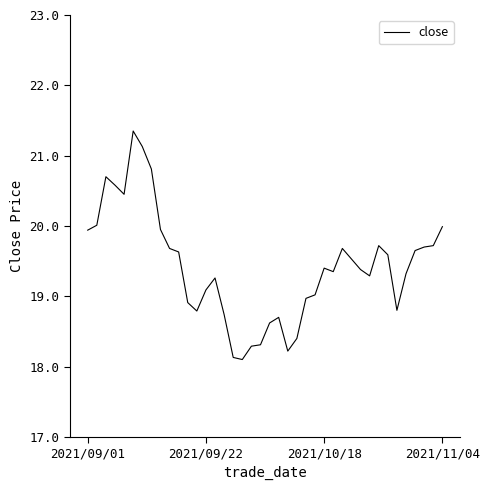

What is the greatest value displayed?

21.4